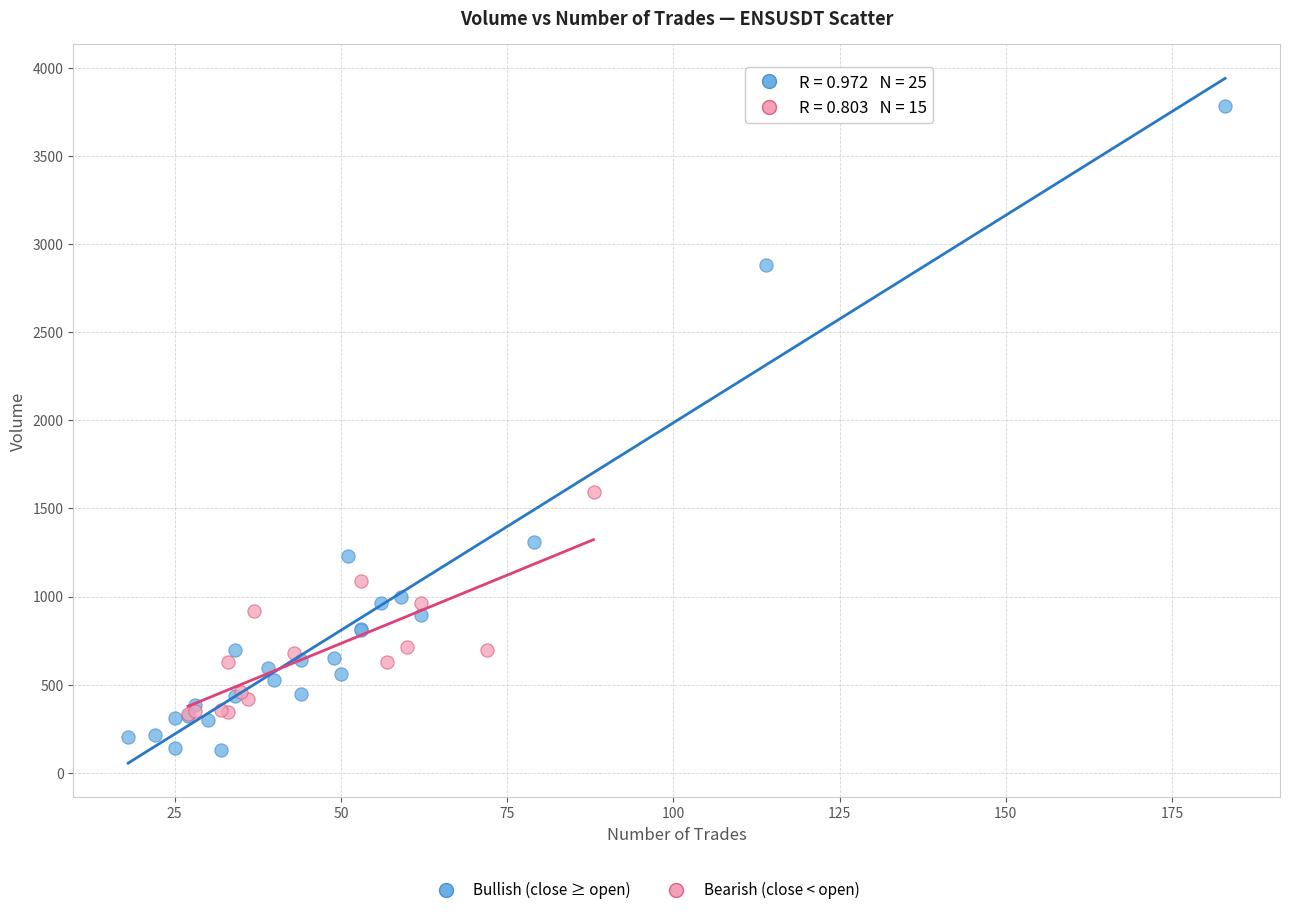

Which series contains the lowest Y value?

Bullish (close ≥ open)